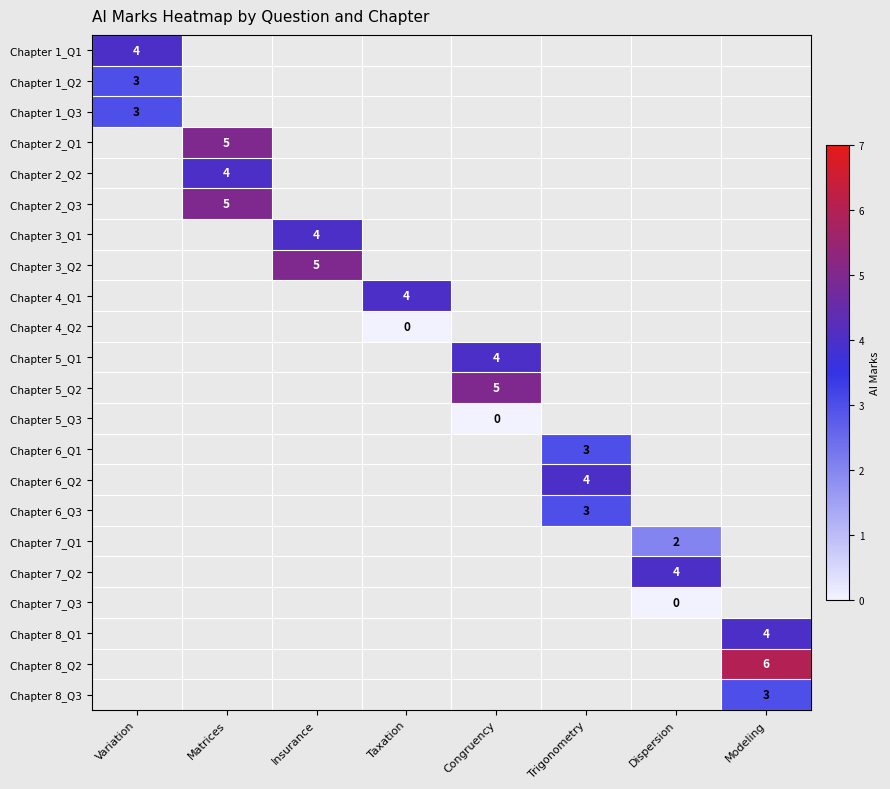

What is the maximum value shown in the chart?

6.0